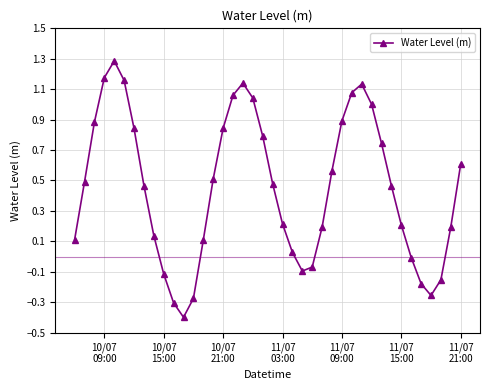

What is the value of the 28th point from the left?

0.9